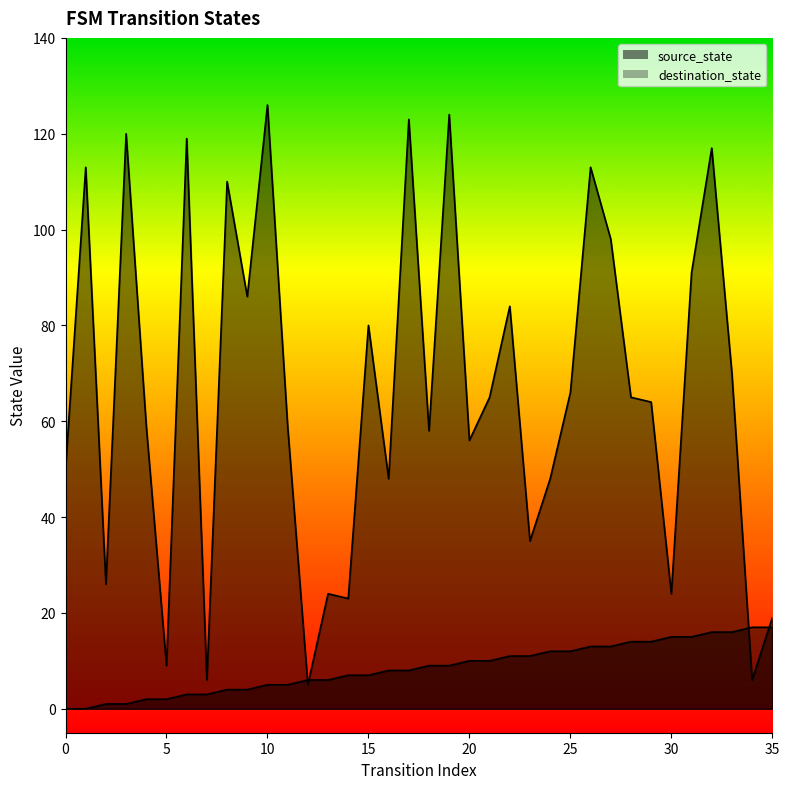

What is the difference between the second highest and second lowest values in the source_state series?

17